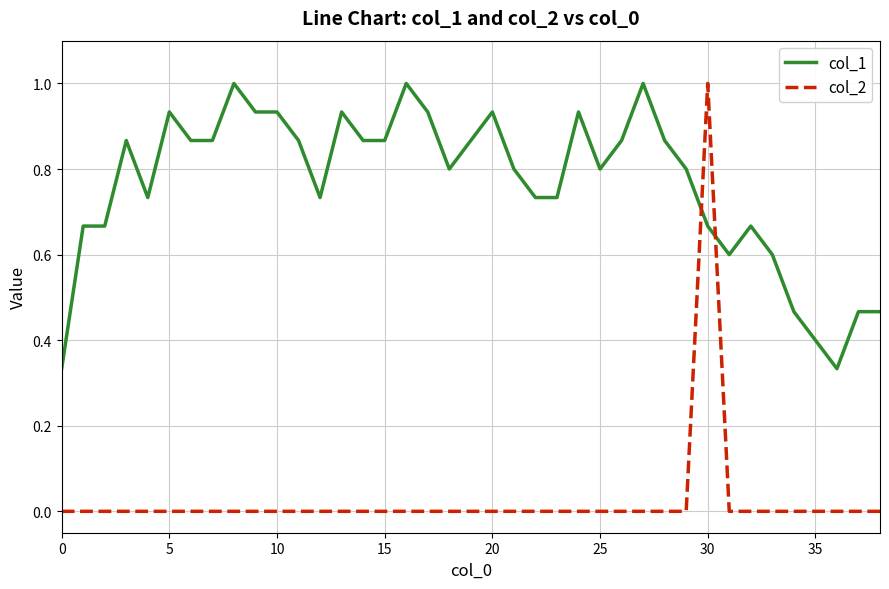

What is the highest value of the col_1 series?

1.0